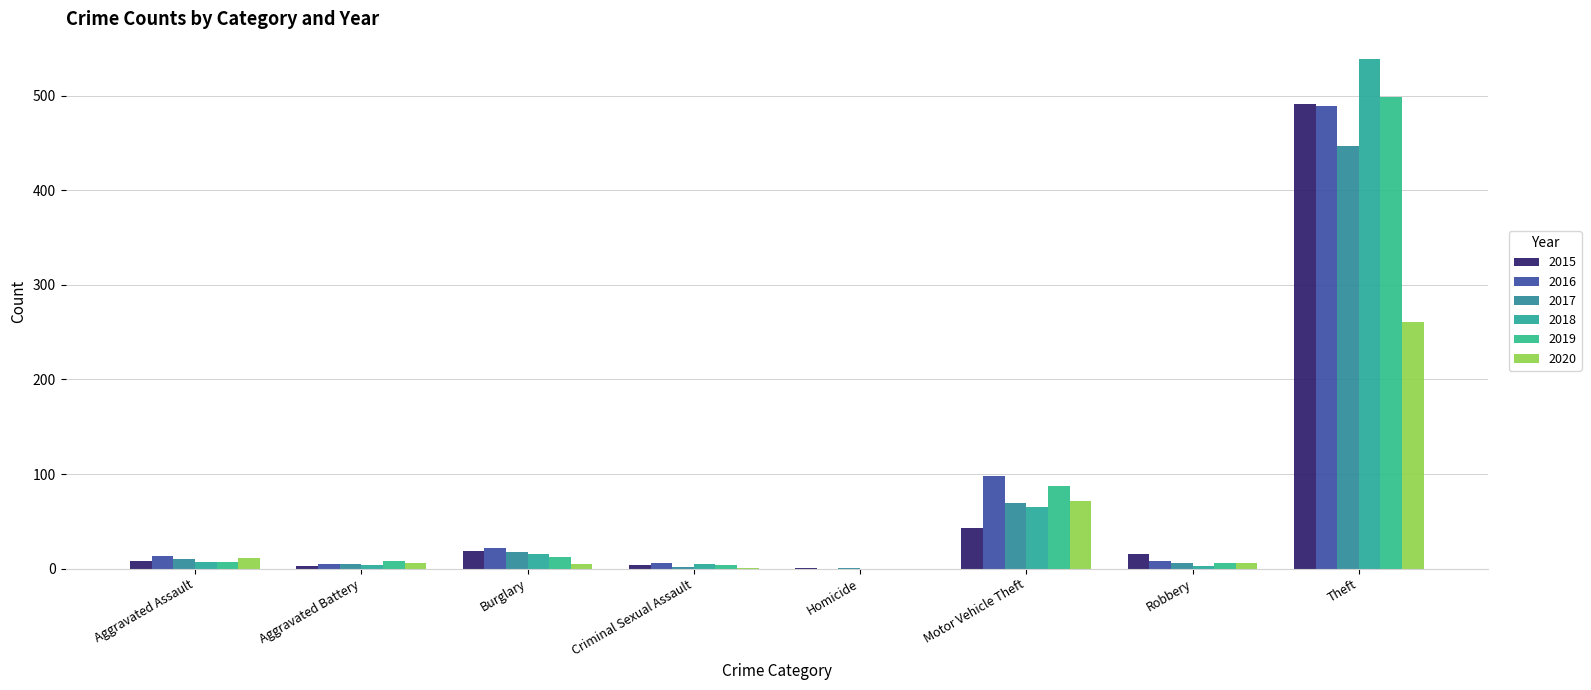

What is the label of the 5th bar from the left?

Homicide